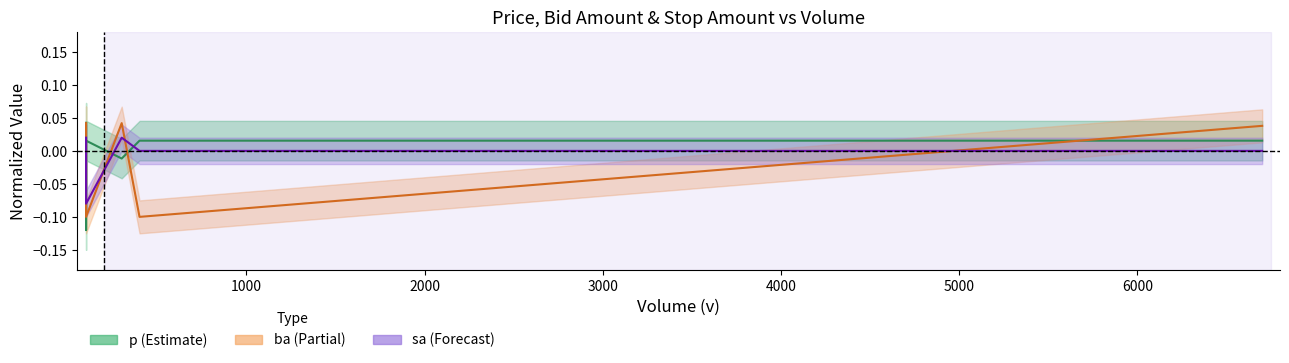

Does the chart display data point markers on the line(s)?

No